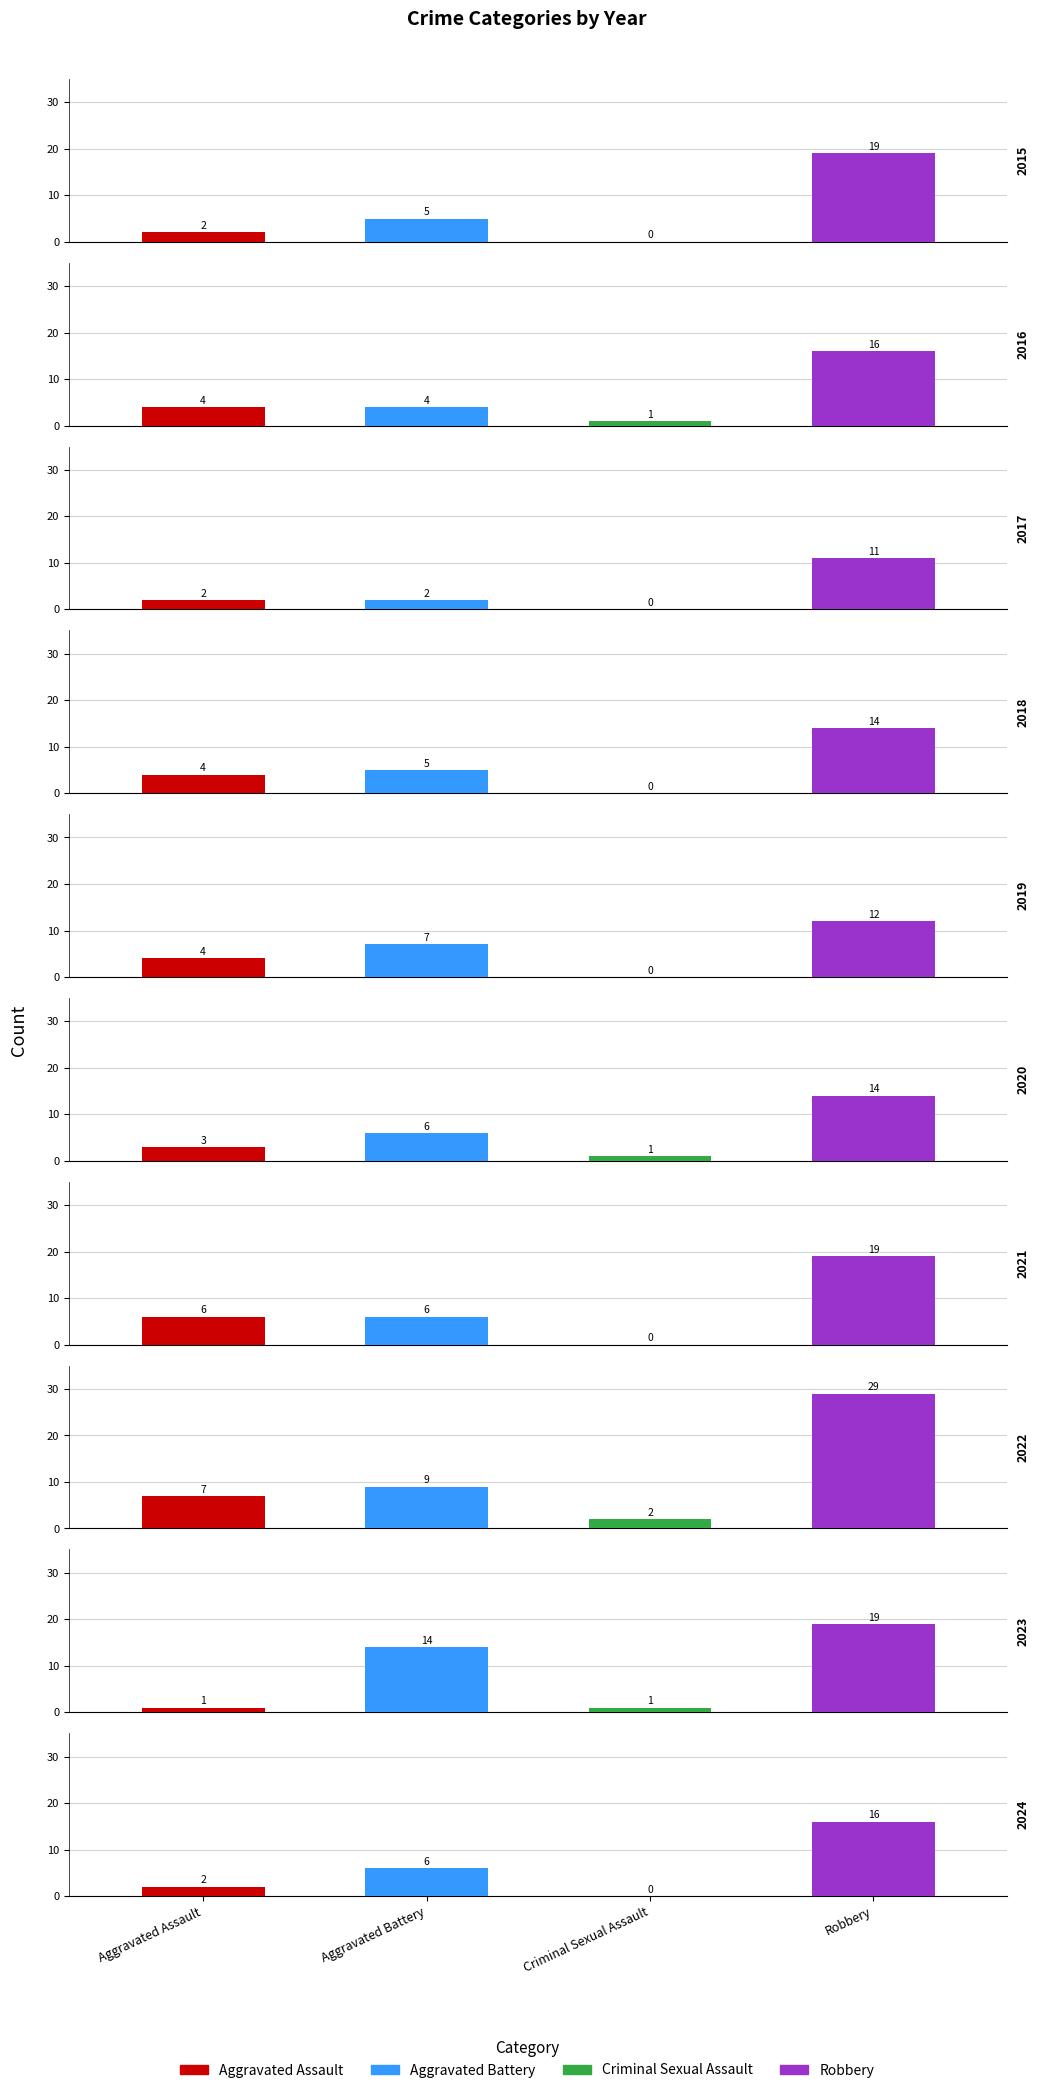

The Criminal Sexual Assault series shows -1 at 2018. True or false?

False